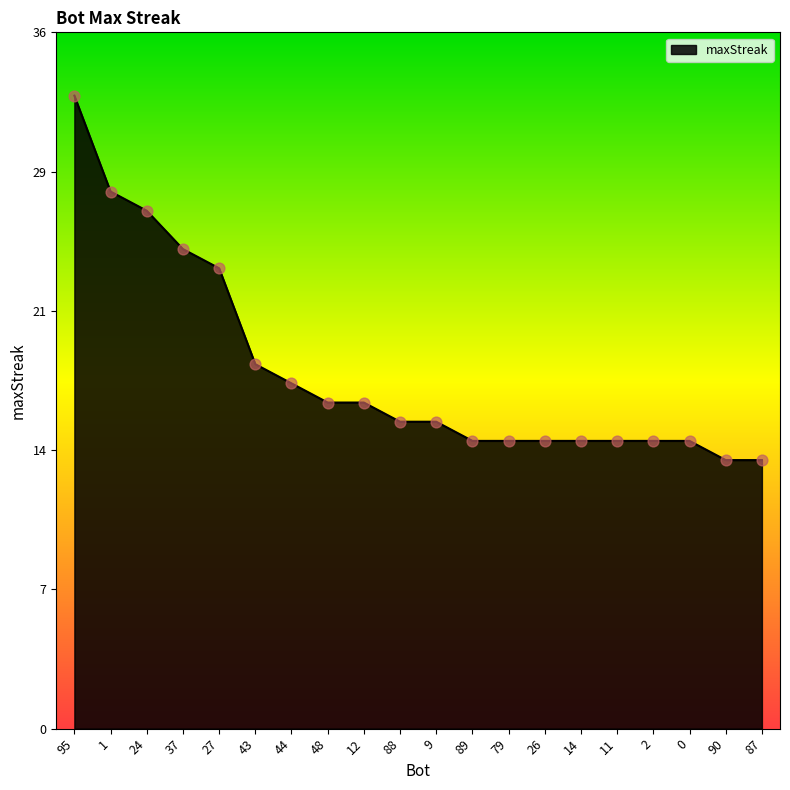

Which has a higher value, 88 or 1?

1